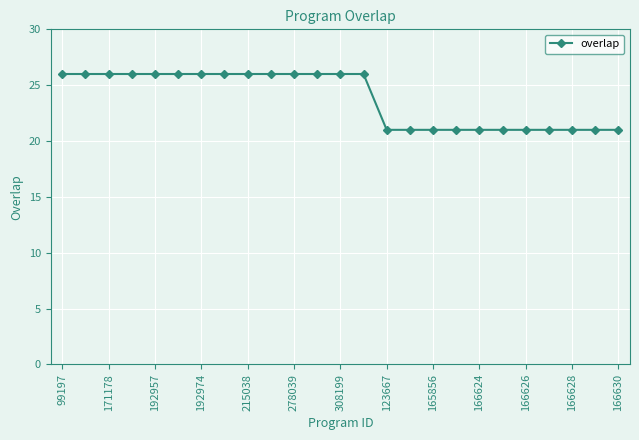

How many distinct data groups are displayed?

1